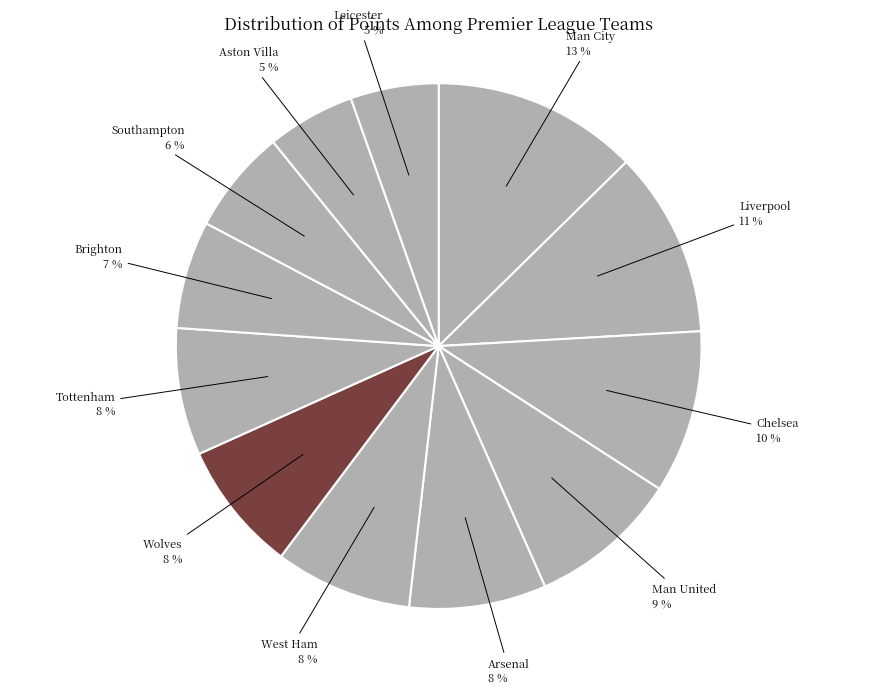

Is the sum of Wolves and Liverpool greater than half?

No